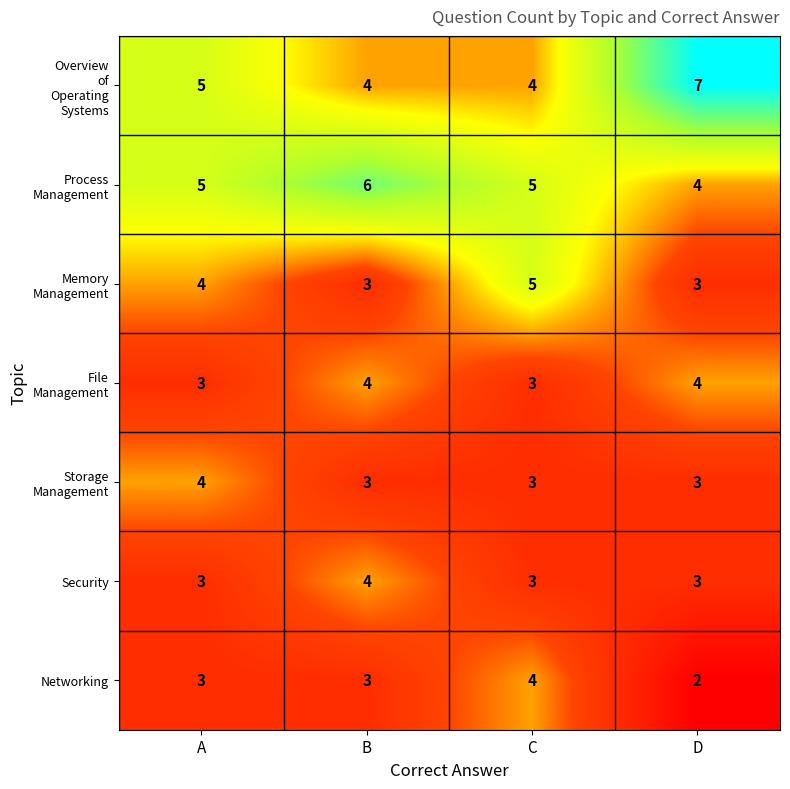

What is the total value across all series at D?

26